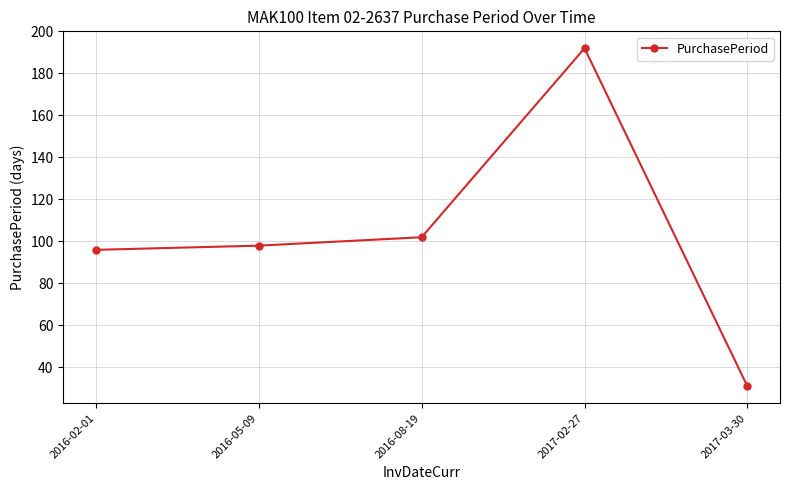

Count the number of data series in this chart.

1